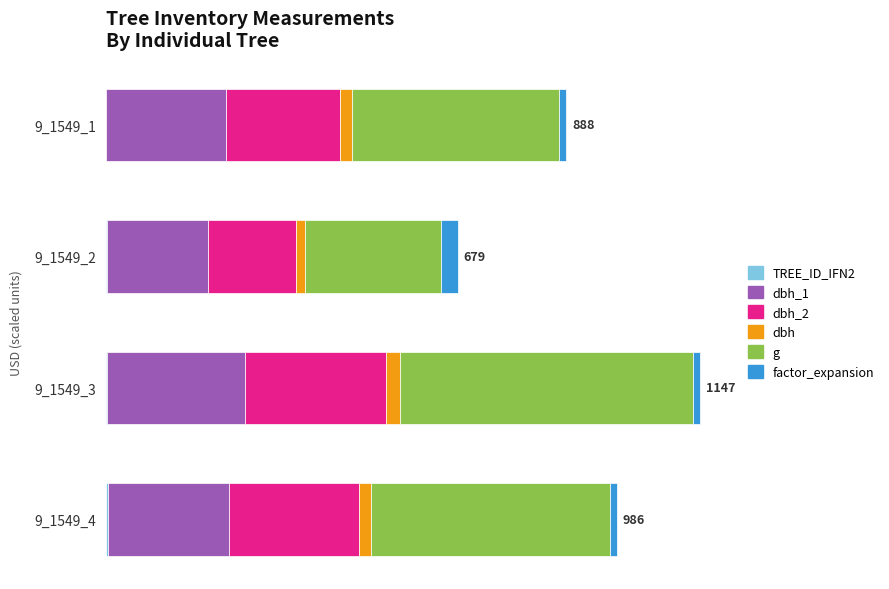

Reading left to right, what are all the values shown in this chart?

TREE_ID_IFN2: 1.0	2.0	3.0	4.0
dbh_1: 231.0	195.0	265.0	234.0
dbh_2: 220.0	170.0	272.0	250.0
dbh: 22.6	18.2	26.9	24.2
g: 399.4	261.6	566.2	460.0
factor_expansion: 14.1	31.8	14.1	14.1